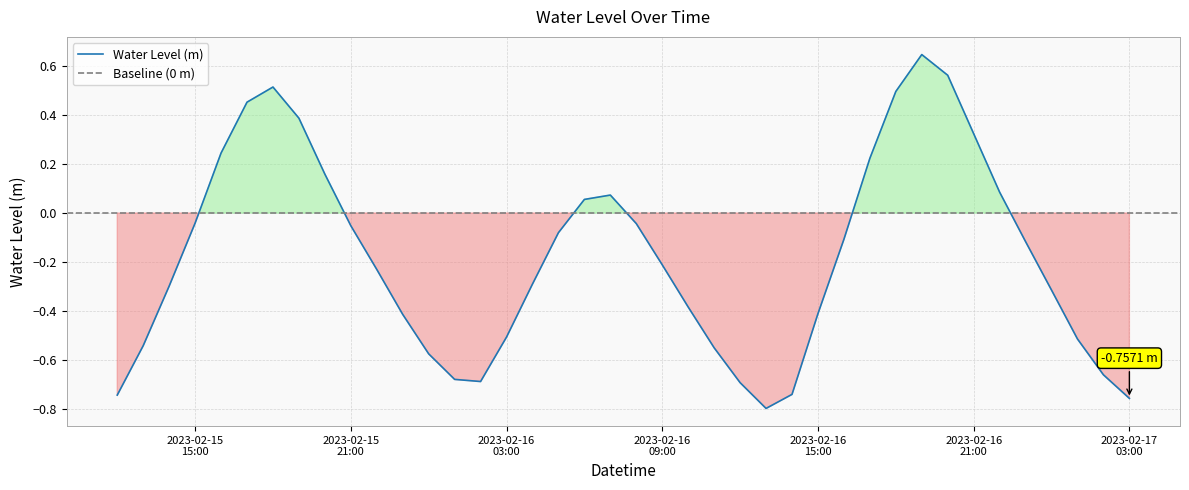

Reading left to right, what are all the values shown in this chart?

-0.7	-0.5	-0.3	-0.0	0.2	0.5	0.5	0.4	0.2	-0.1	-0.2	-0.4	-0.6	-0.7	-0.7	-0.5	-0.3	-0.1	0.1	0.1	-0.0	-0.2	-0.4	-0.6	-0.7	-0.8	-0.7	-0.4	-0.1	0.2	0.5	0.6	0.6	0.3	0.1	-0.1	-0.3	-0.5	-0.7	-0.8